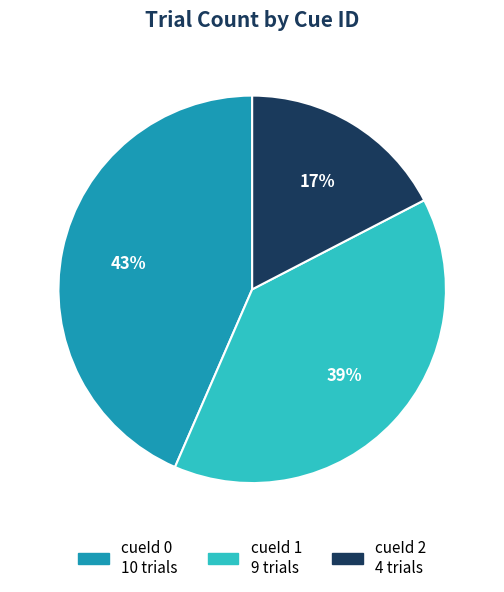

To the nearest percent, what is the difference between the largest and smallest slice percentages?

26%